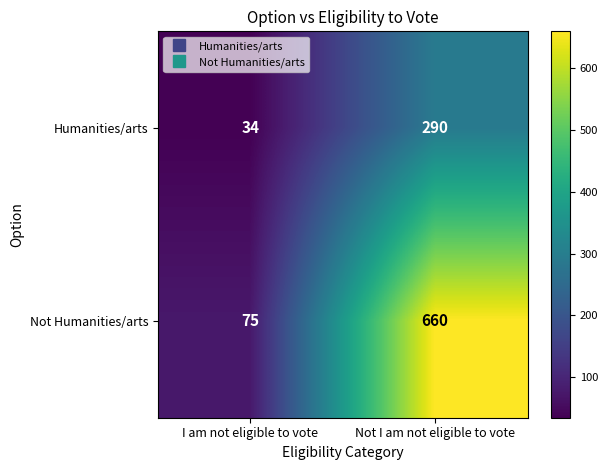

At how many categories does at least one series exceed 247?

1